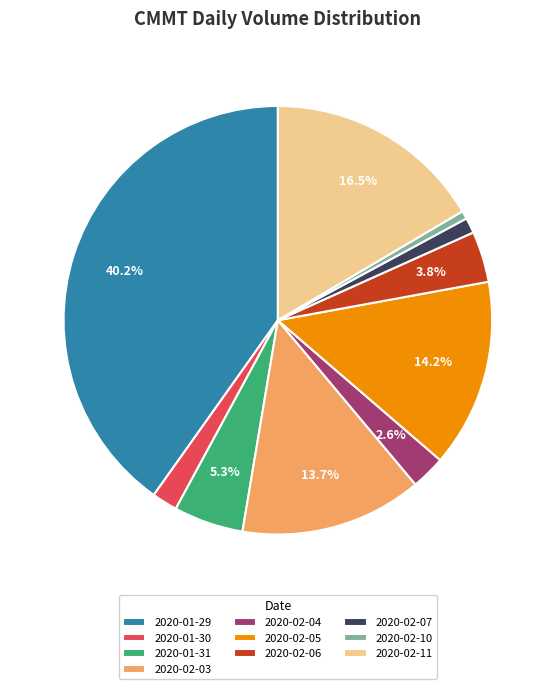

How much of the chart is everything except 2020-02-11?

83.5%